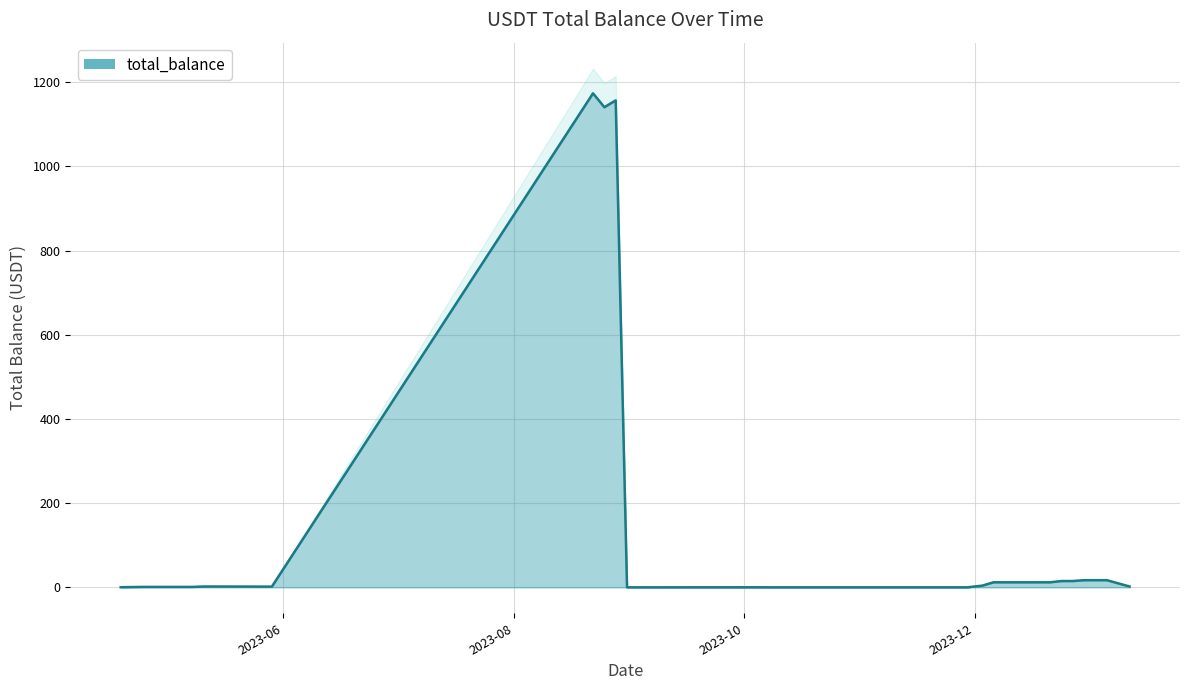

True or false: the data has more than 2 interior local peaks.

True